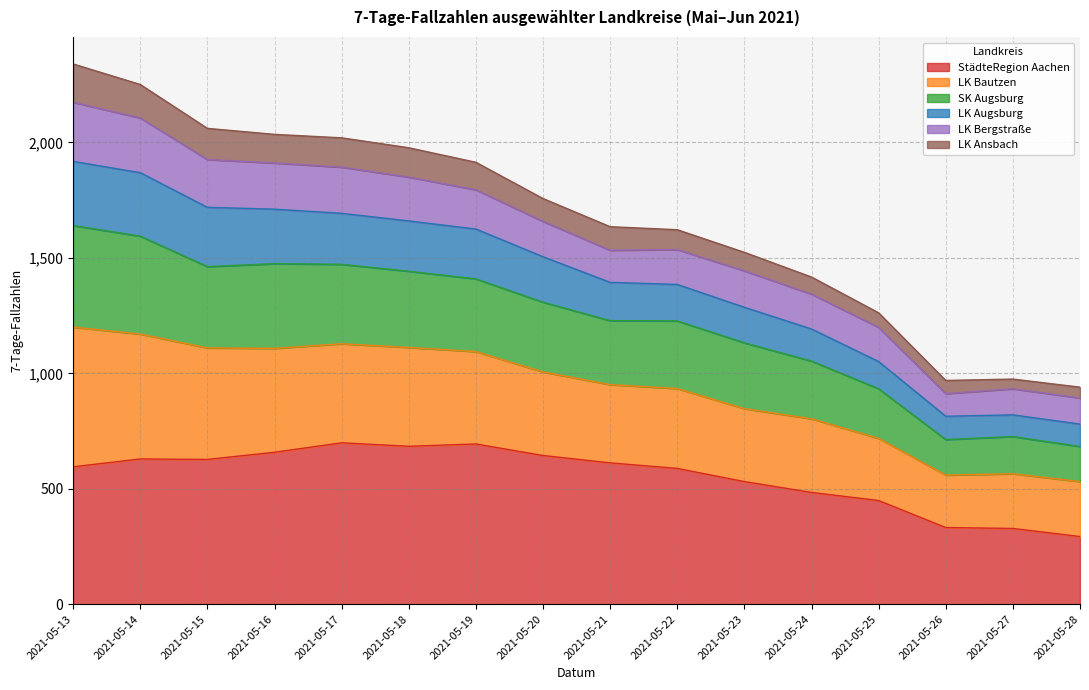

What is the total value across all series at 2021-05-20?

1757